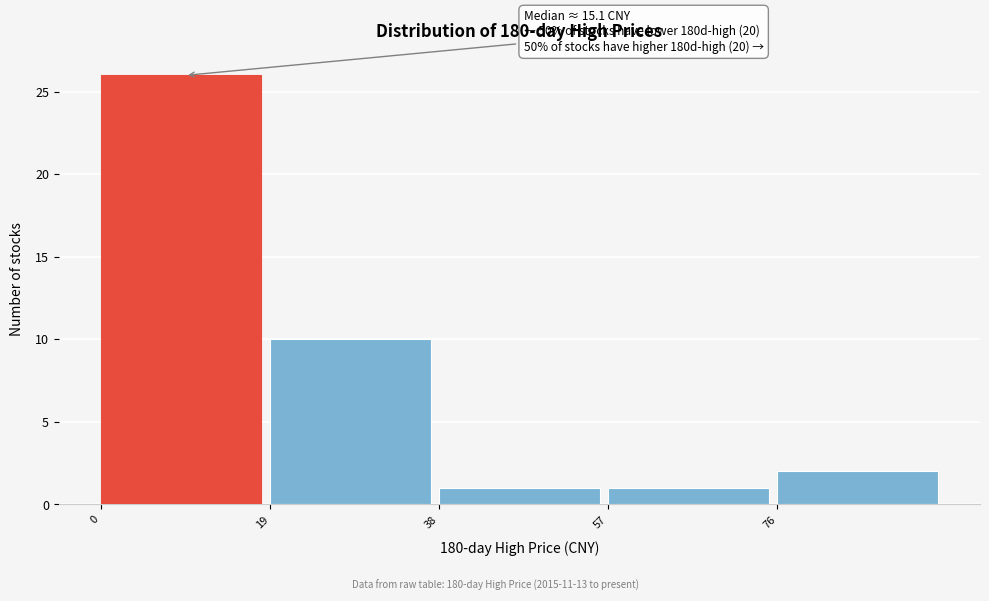

Over which range of the x-axis is the bar tallest?

0 to 19